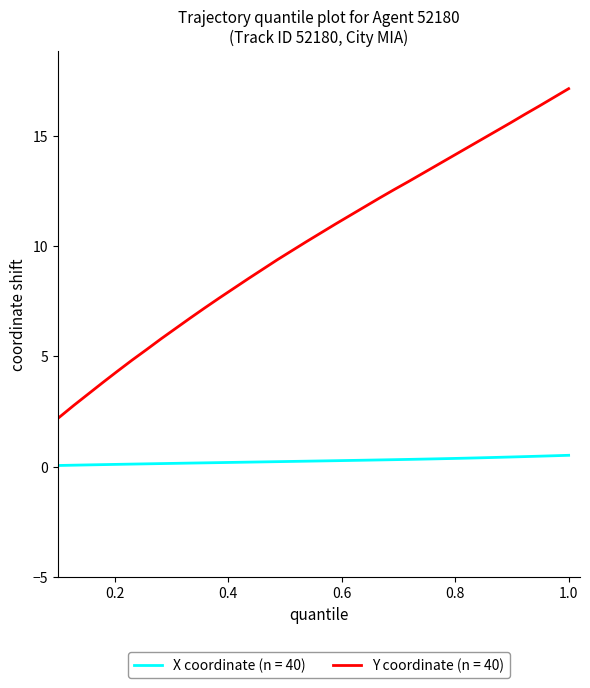

Which series has the largest total across all categories?

Y coordinate (n = 40)